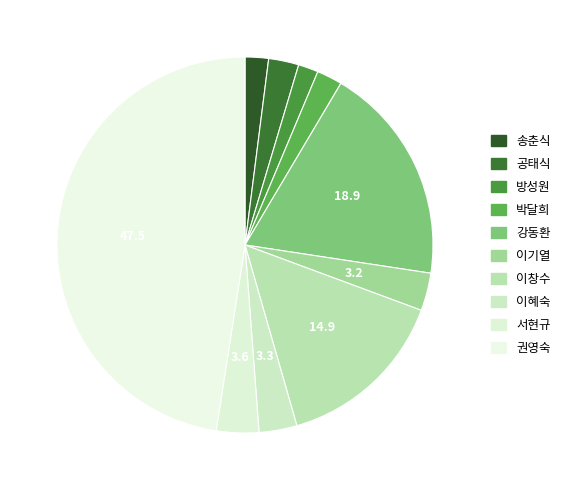

Count the number of slices in the pie.

10